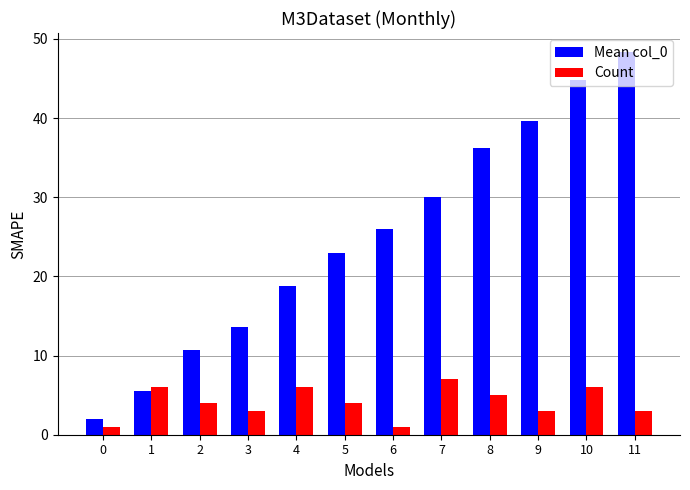

The value of Mean col_0 at 5 is 31.5. True or false?

False